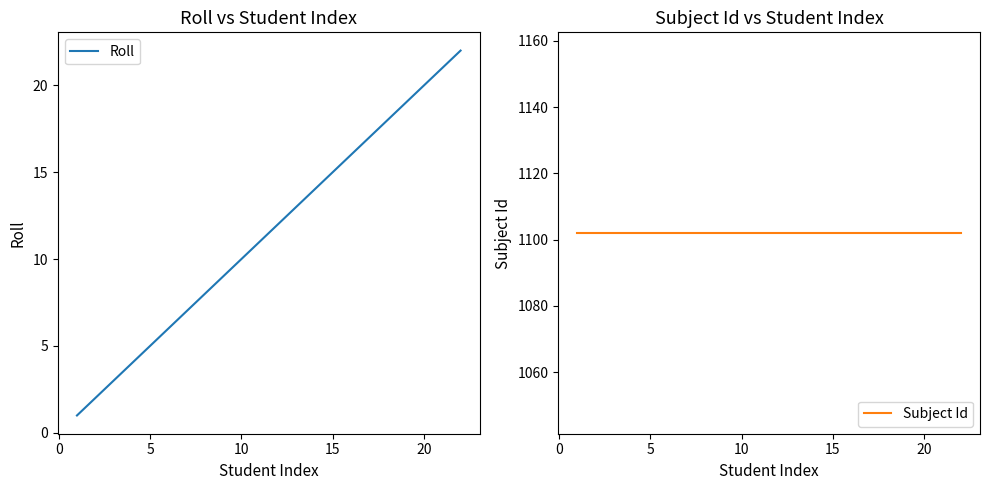

Reading left to right, list all the values displayed in this chart.

Roll: 1	2	3	4	5	6	7	8	9	10	11	12	13	14	15	16	17	18	19	20	21	22
Subject Id: 1102	1102	1102	1102	1102	1102	1102	1102	1102	1102	1102	1102	1102	1102	1102	1102	1102	1102	1102	1102	1102	1102